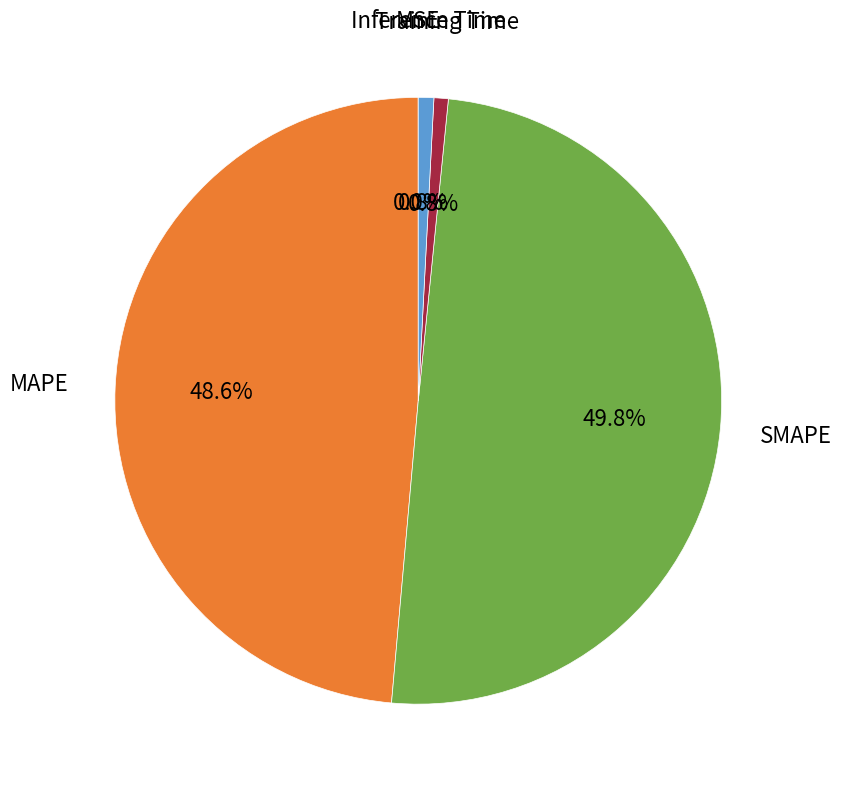

Which slice is the largest?

SMAPE